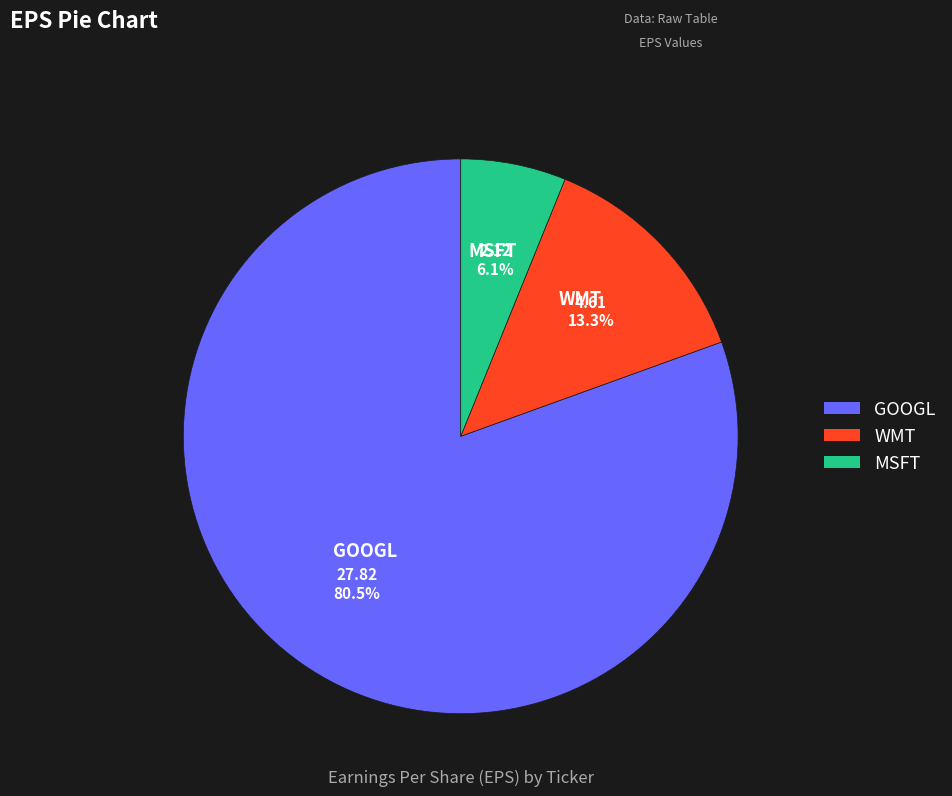

What is the smallest slice in the pie chart?

MSFT